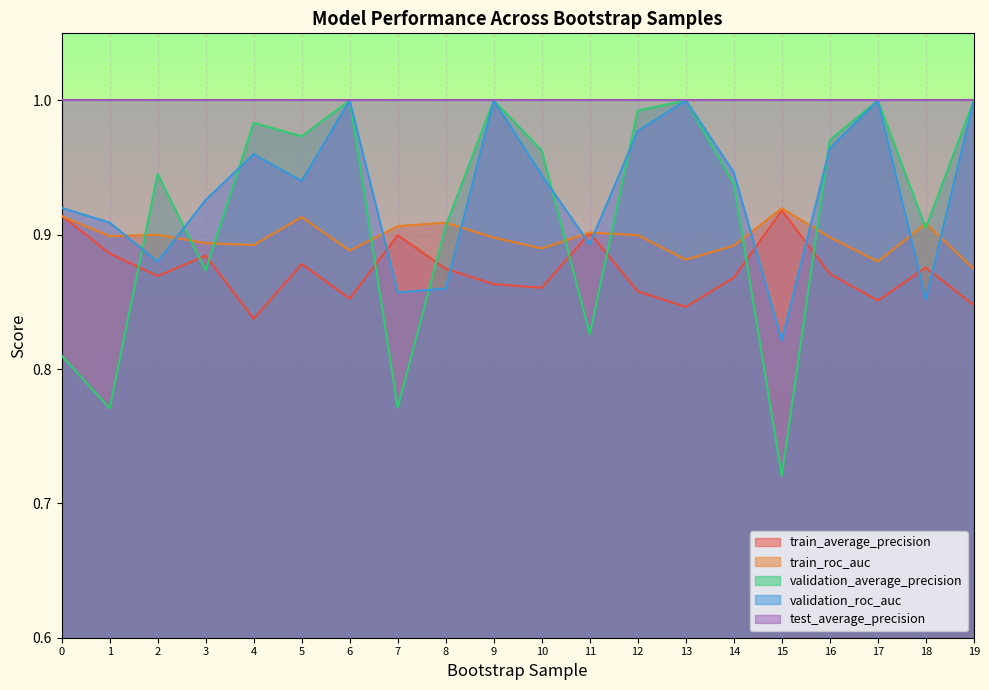

True or false: validation_average_precision has more than 2 interior local peaks.

True